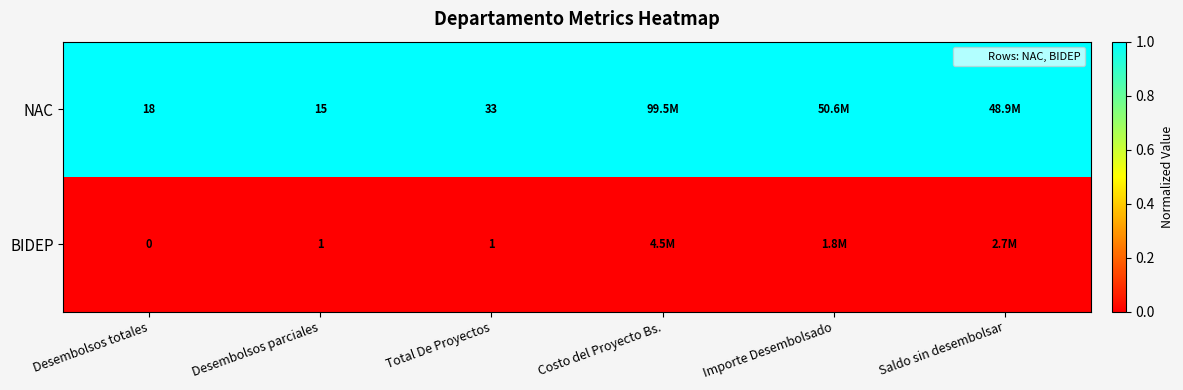

Rank the series at Total De Proyectos from highest to lowest value.

NAC, BIDEP